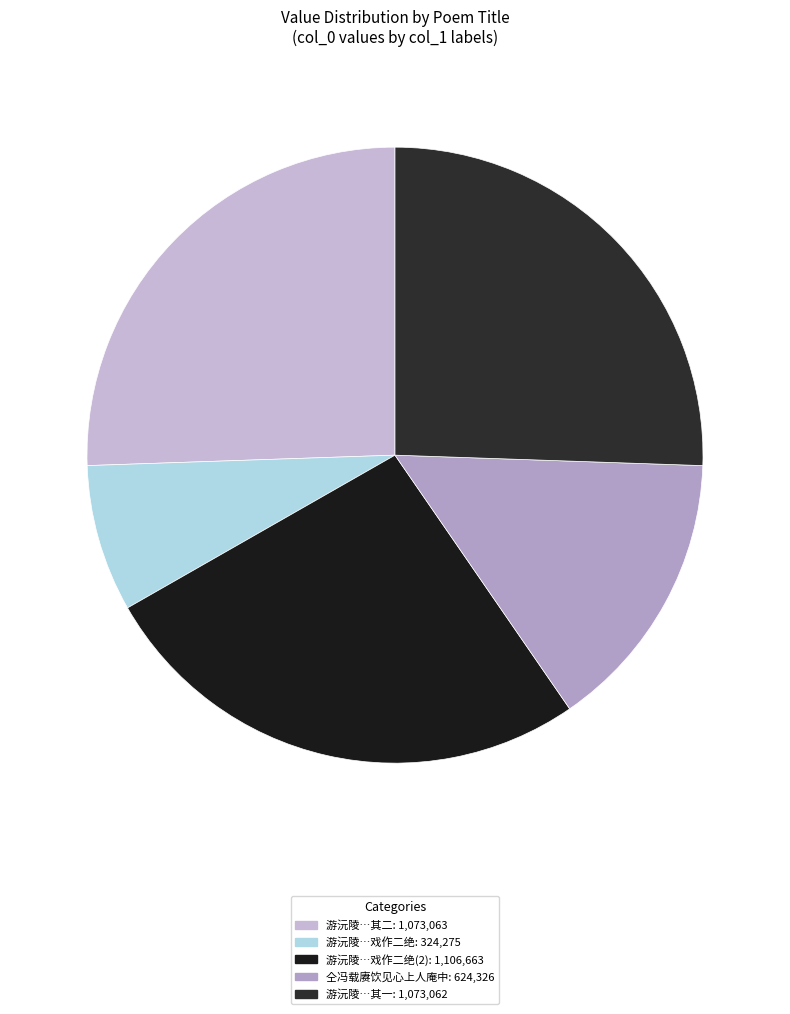

Does any single category account for the majority?

No